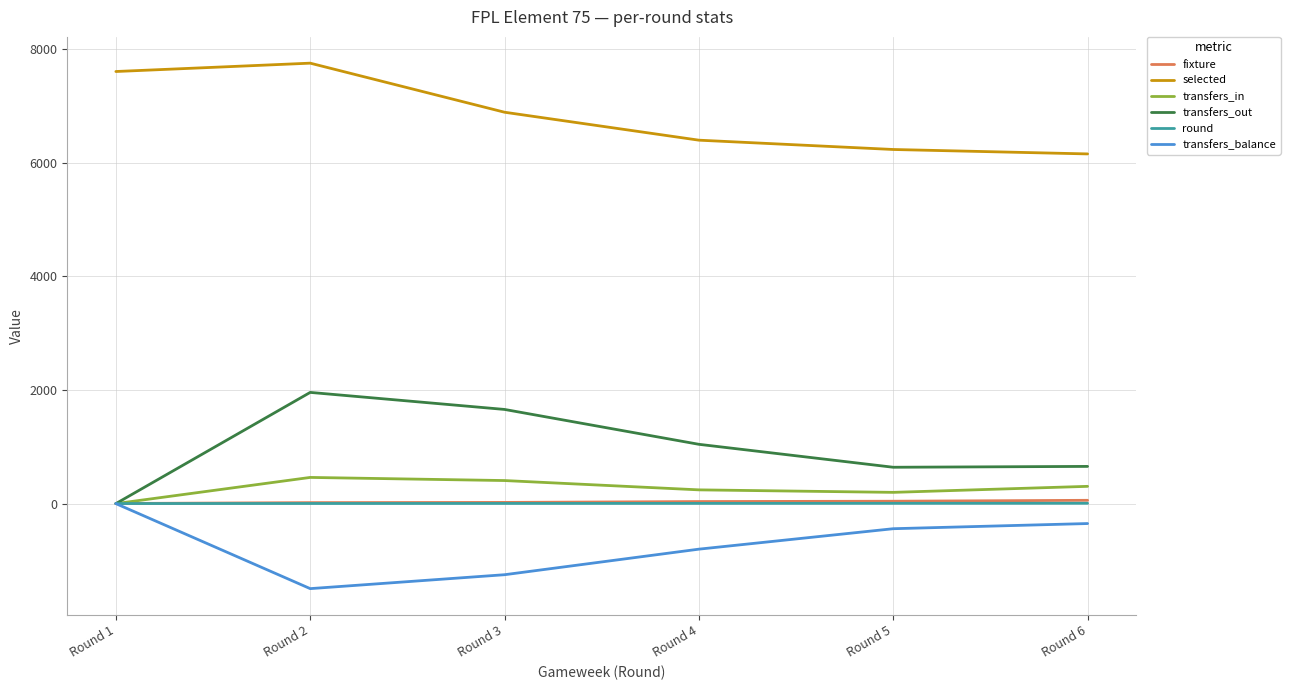

At which category does transfers_out reach its first local peak?

Round 2